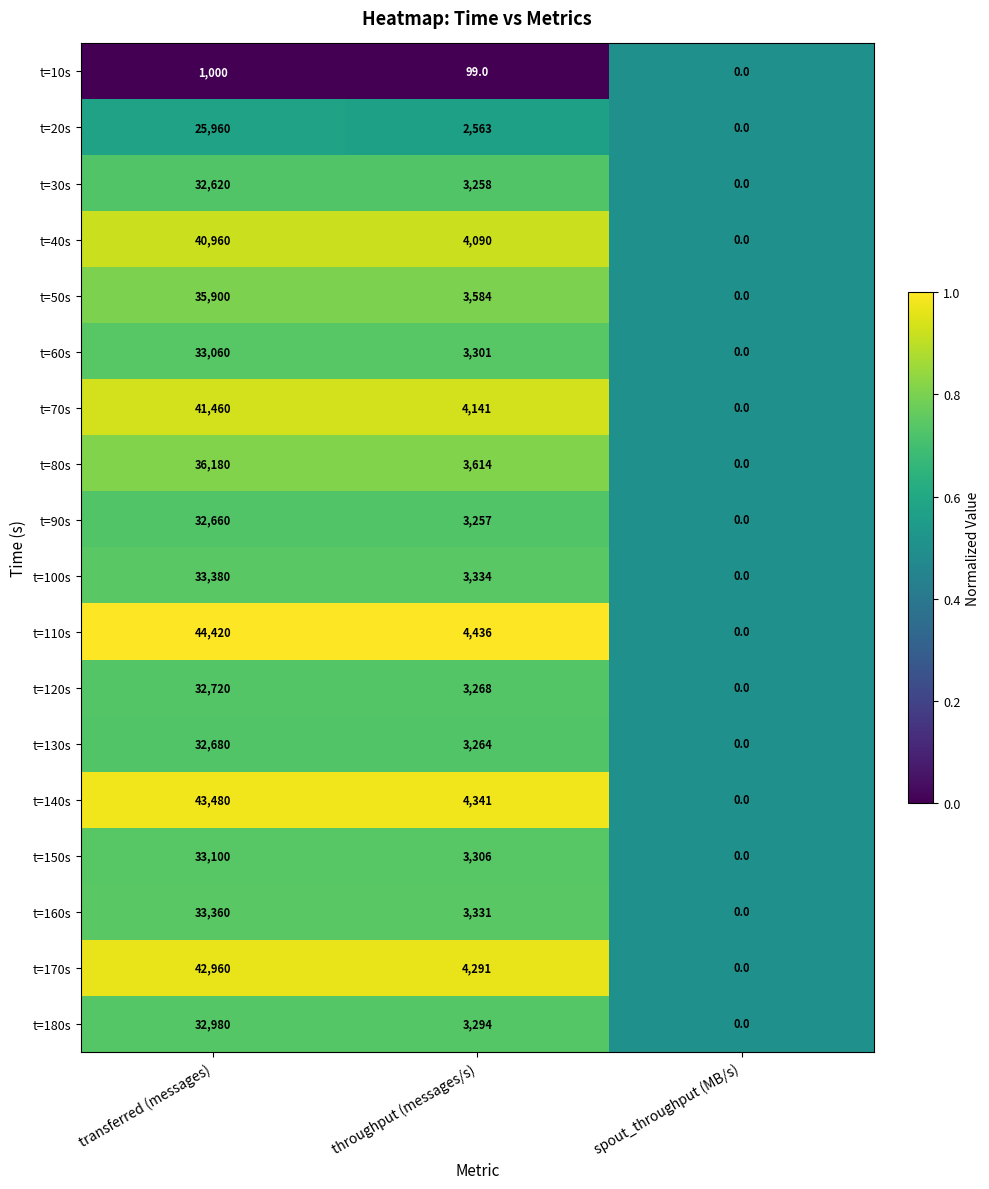

The value of t=60s at throughput (messages/s) is 4436. True or false?

False